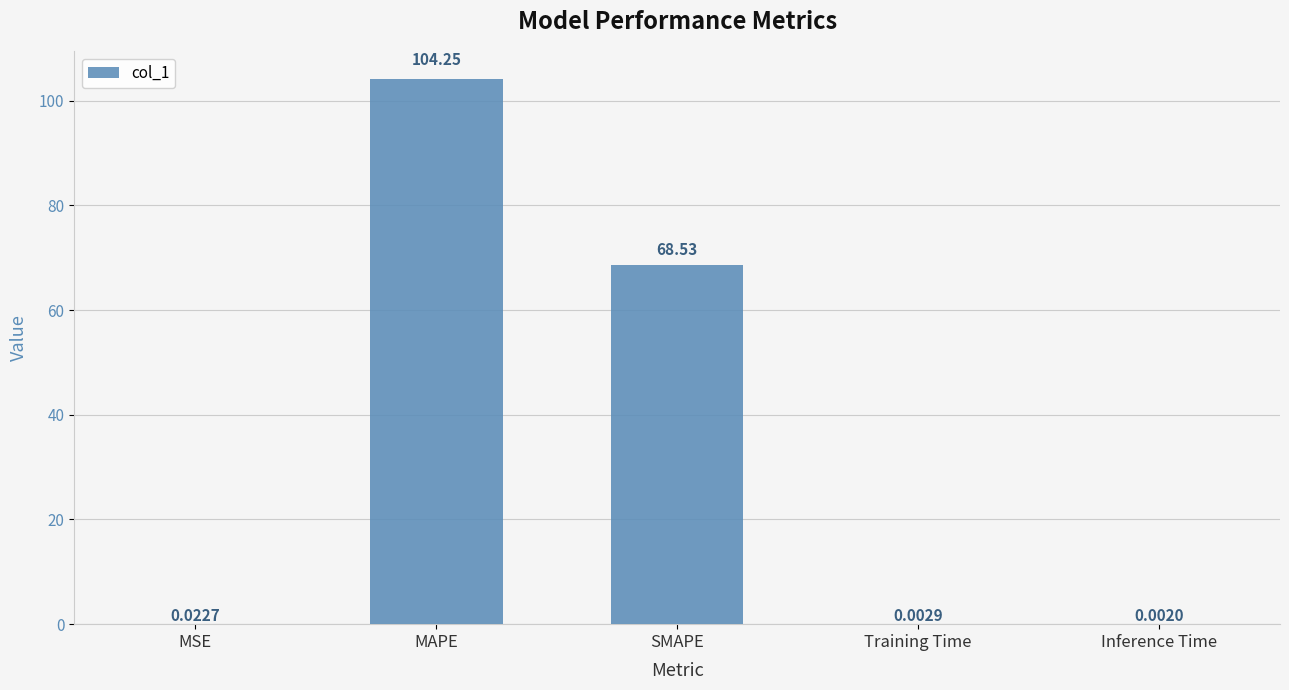

What is the sum of the values at Inference Time and SMAPE?

68.5